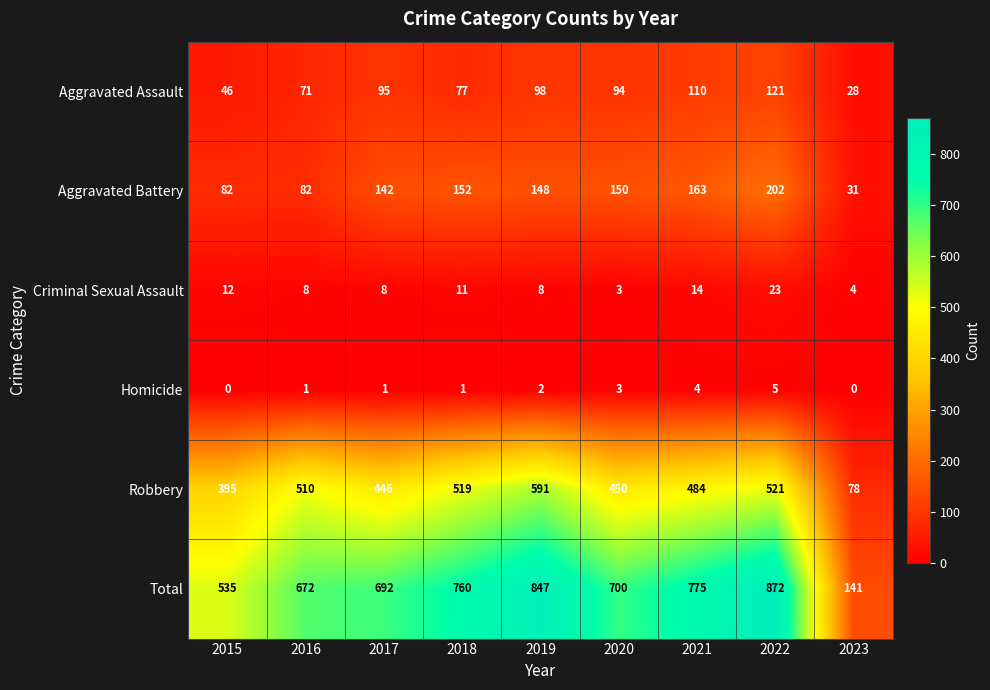

At which label does Aggravated Battery first exceed 148?

2018